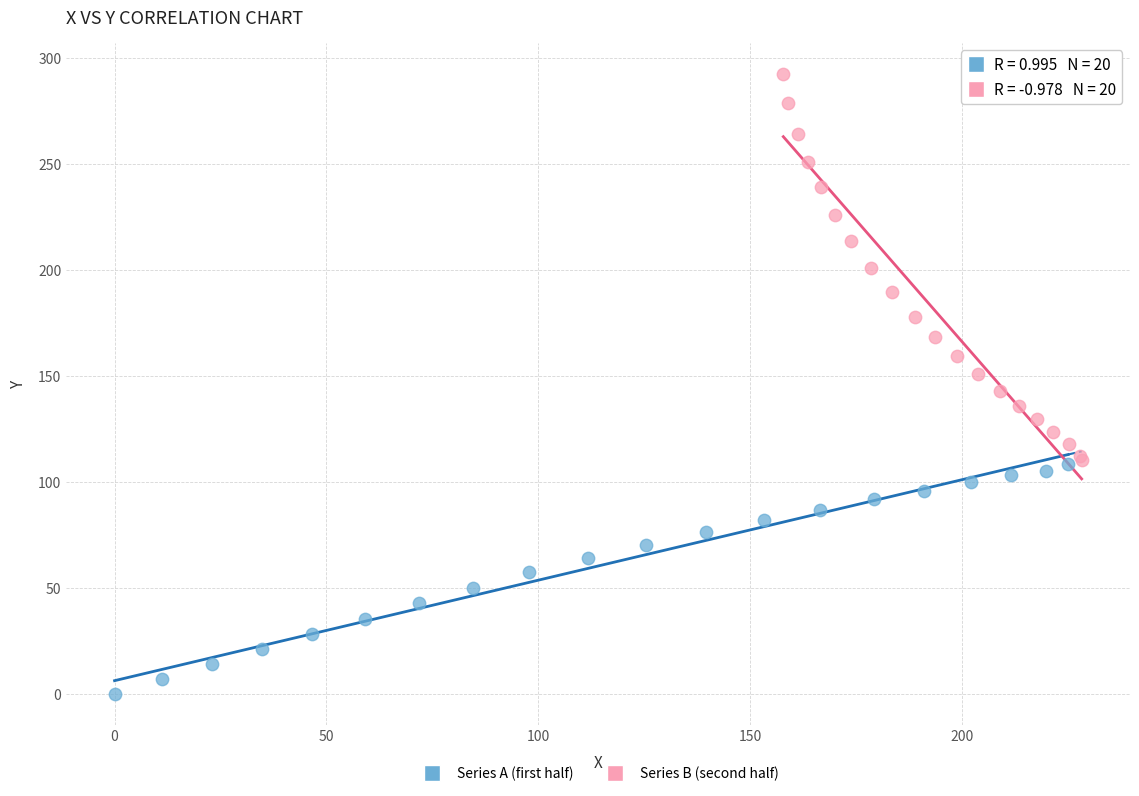

Which series has the largest Y range (max minus min)?

Series B (second half)